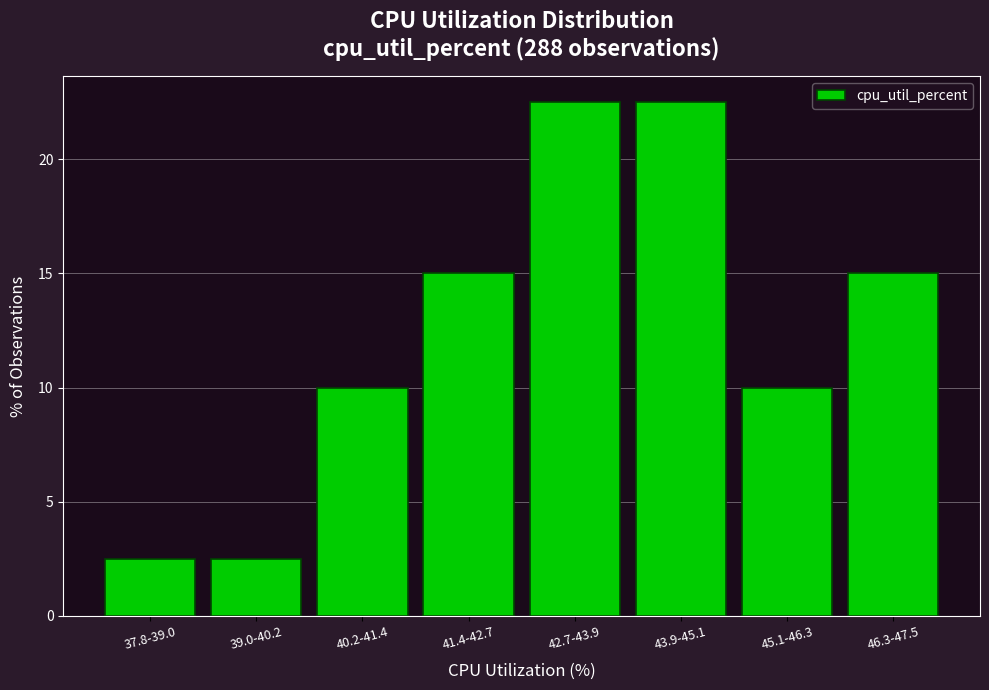

Reading right to left, what are all the values shown in this chart?

15.0	10.0	22.5	22.5	15.0	10.0	2.5	2.5